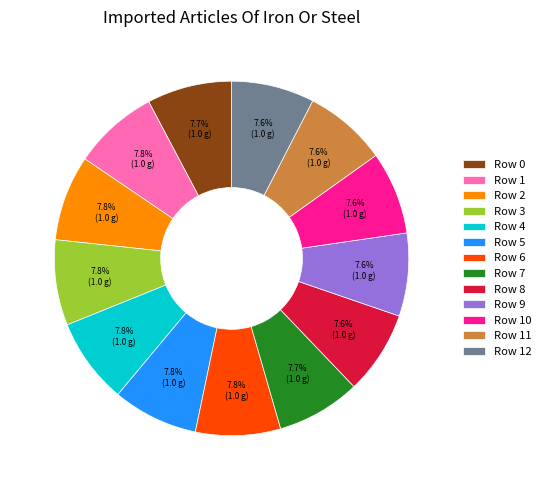

What percentage is NOT represented by Row 0?

92.3%